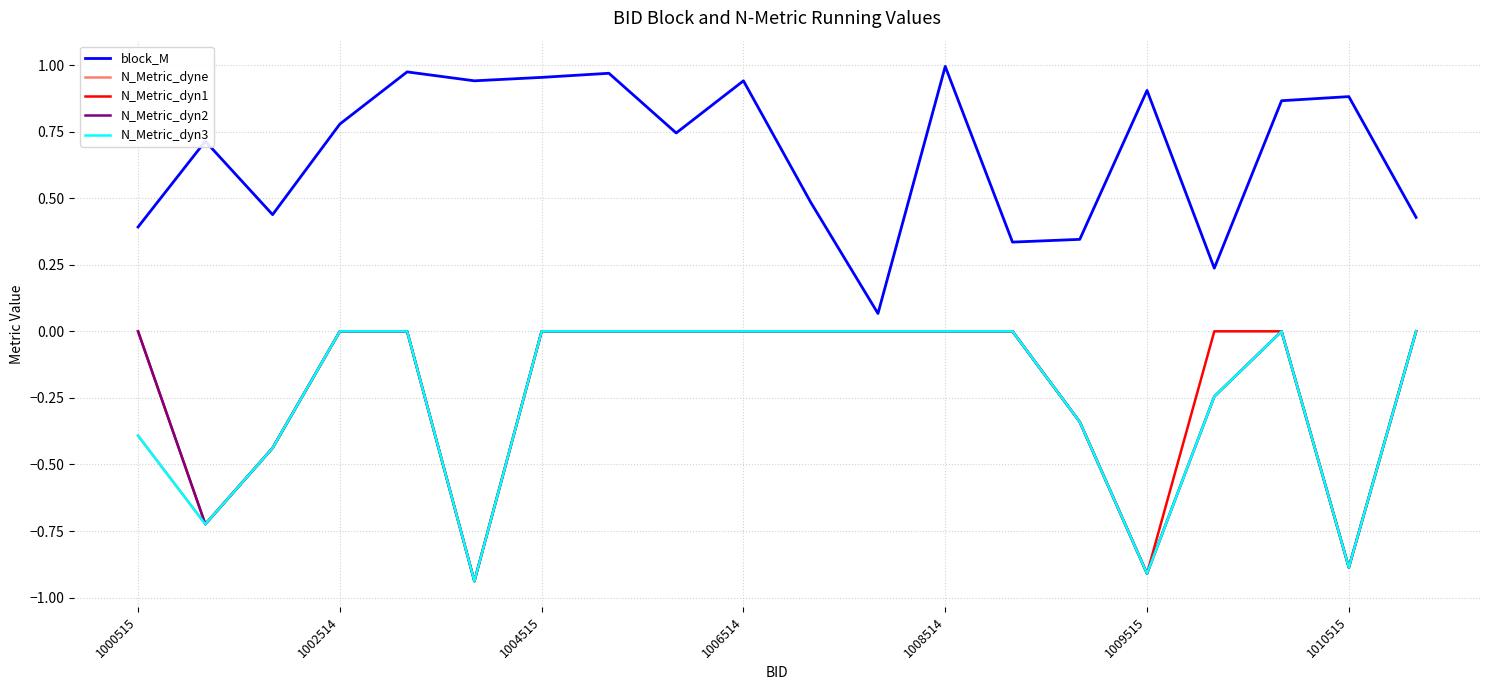

Is this an area chart (filled region under the line)?

No